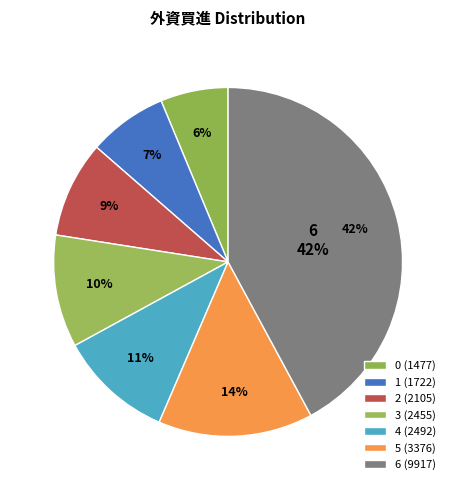

The 2 slice represents 9% of the pie. True or false?

True